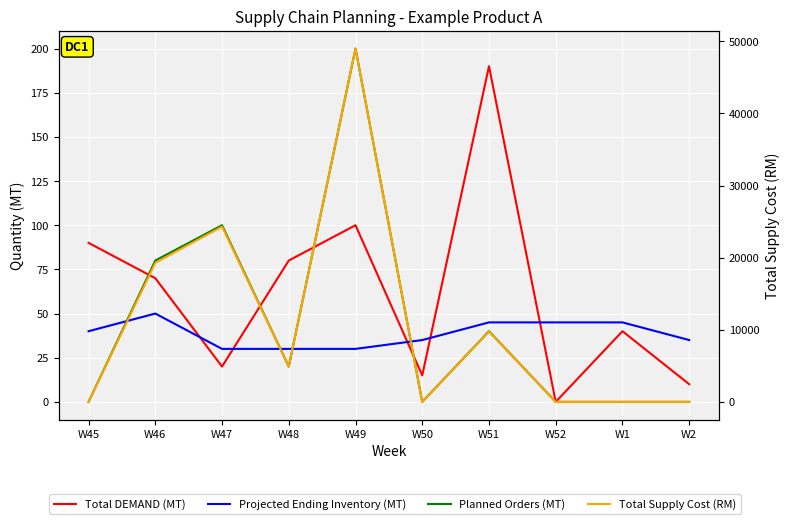

True or false: Total DEMAND (MT) and Projected Ending Inventory (MT) intersect in this chart.

True